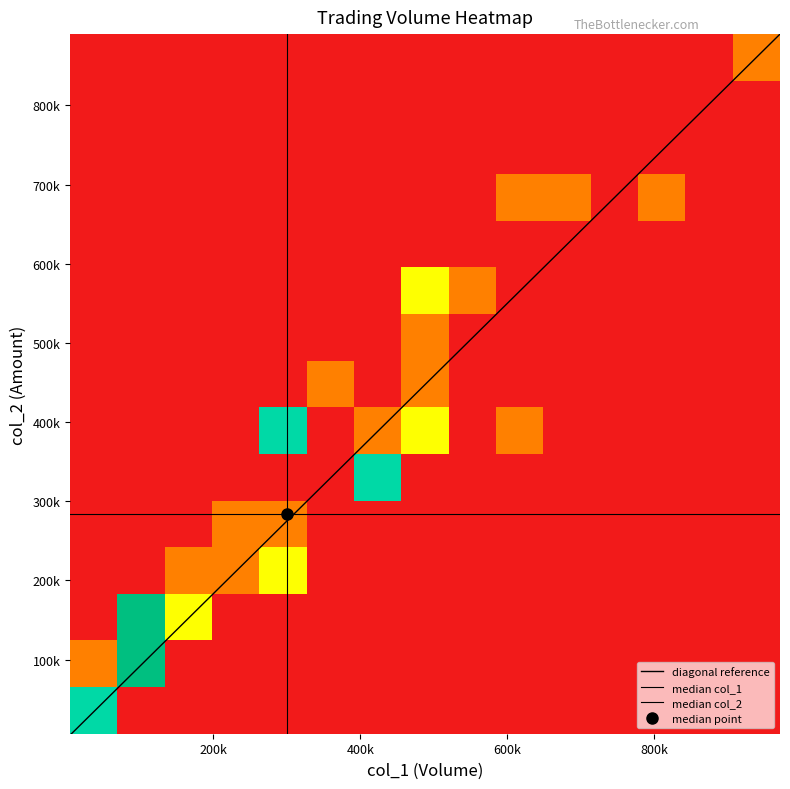

What is the difference between the maximum and minimum values in the col_2 series?

883810